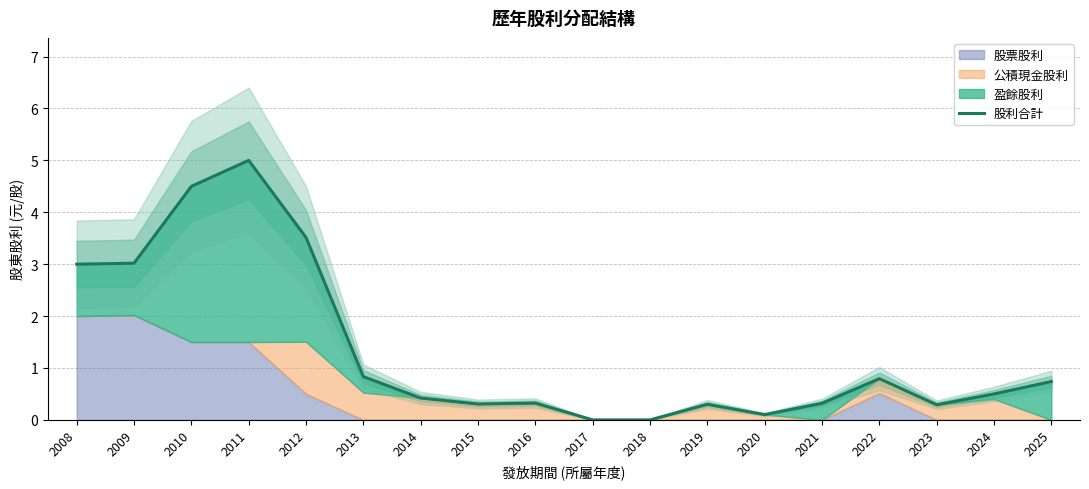

What is the average value?

1.3